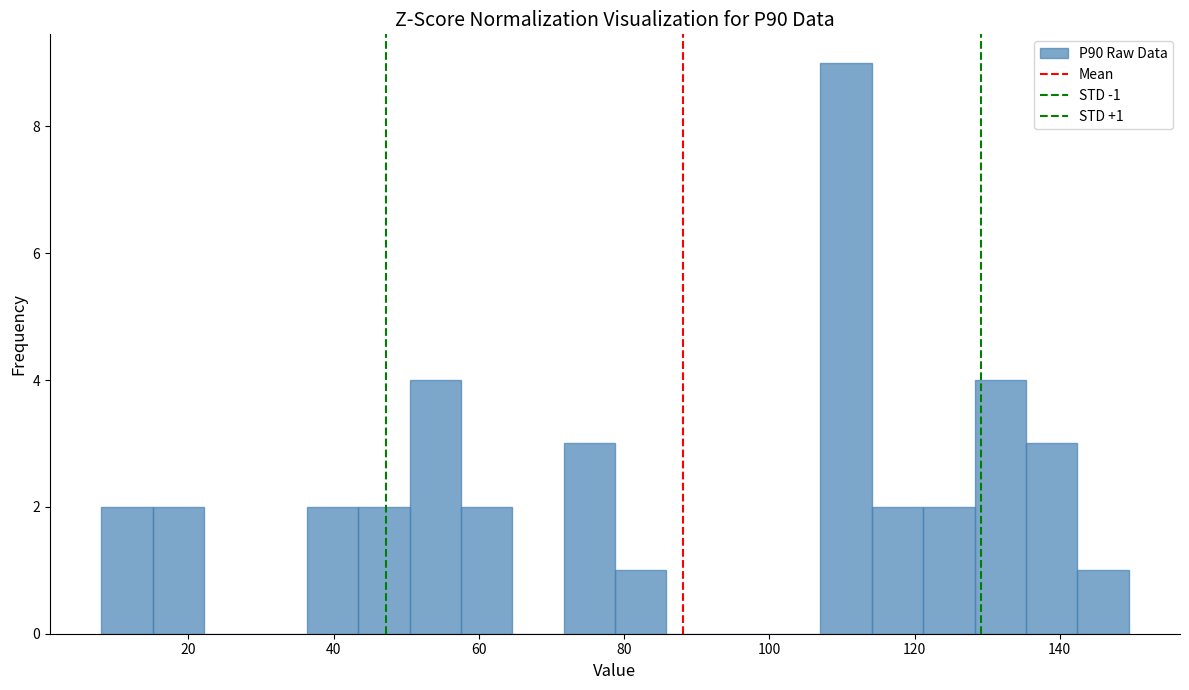

Read against the x-axis, roughly where is the centre of the tallest bar?

110